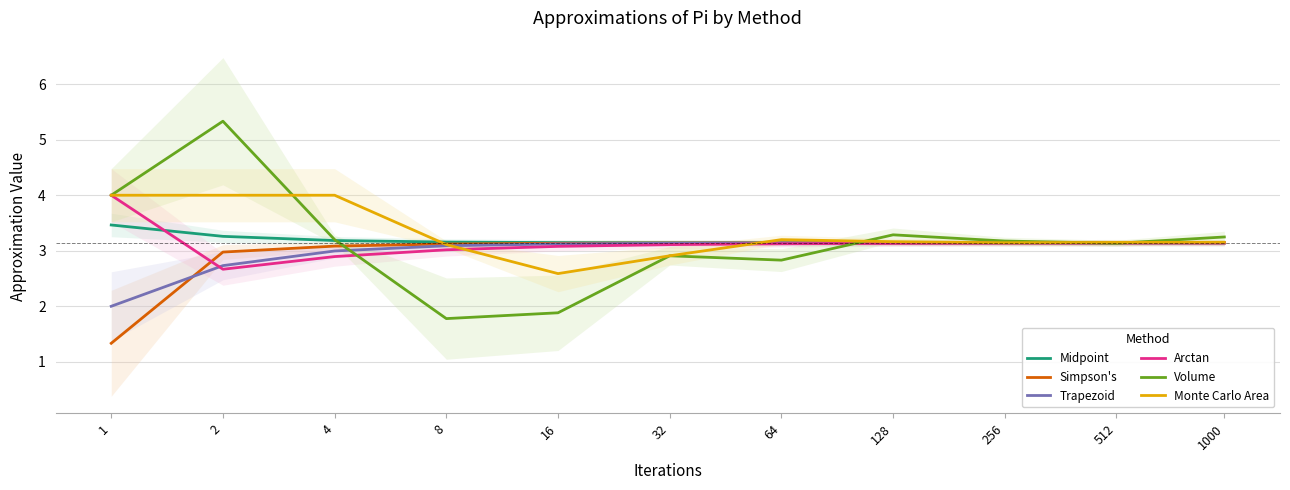

At which label does Simpson's first exceed 3?

4